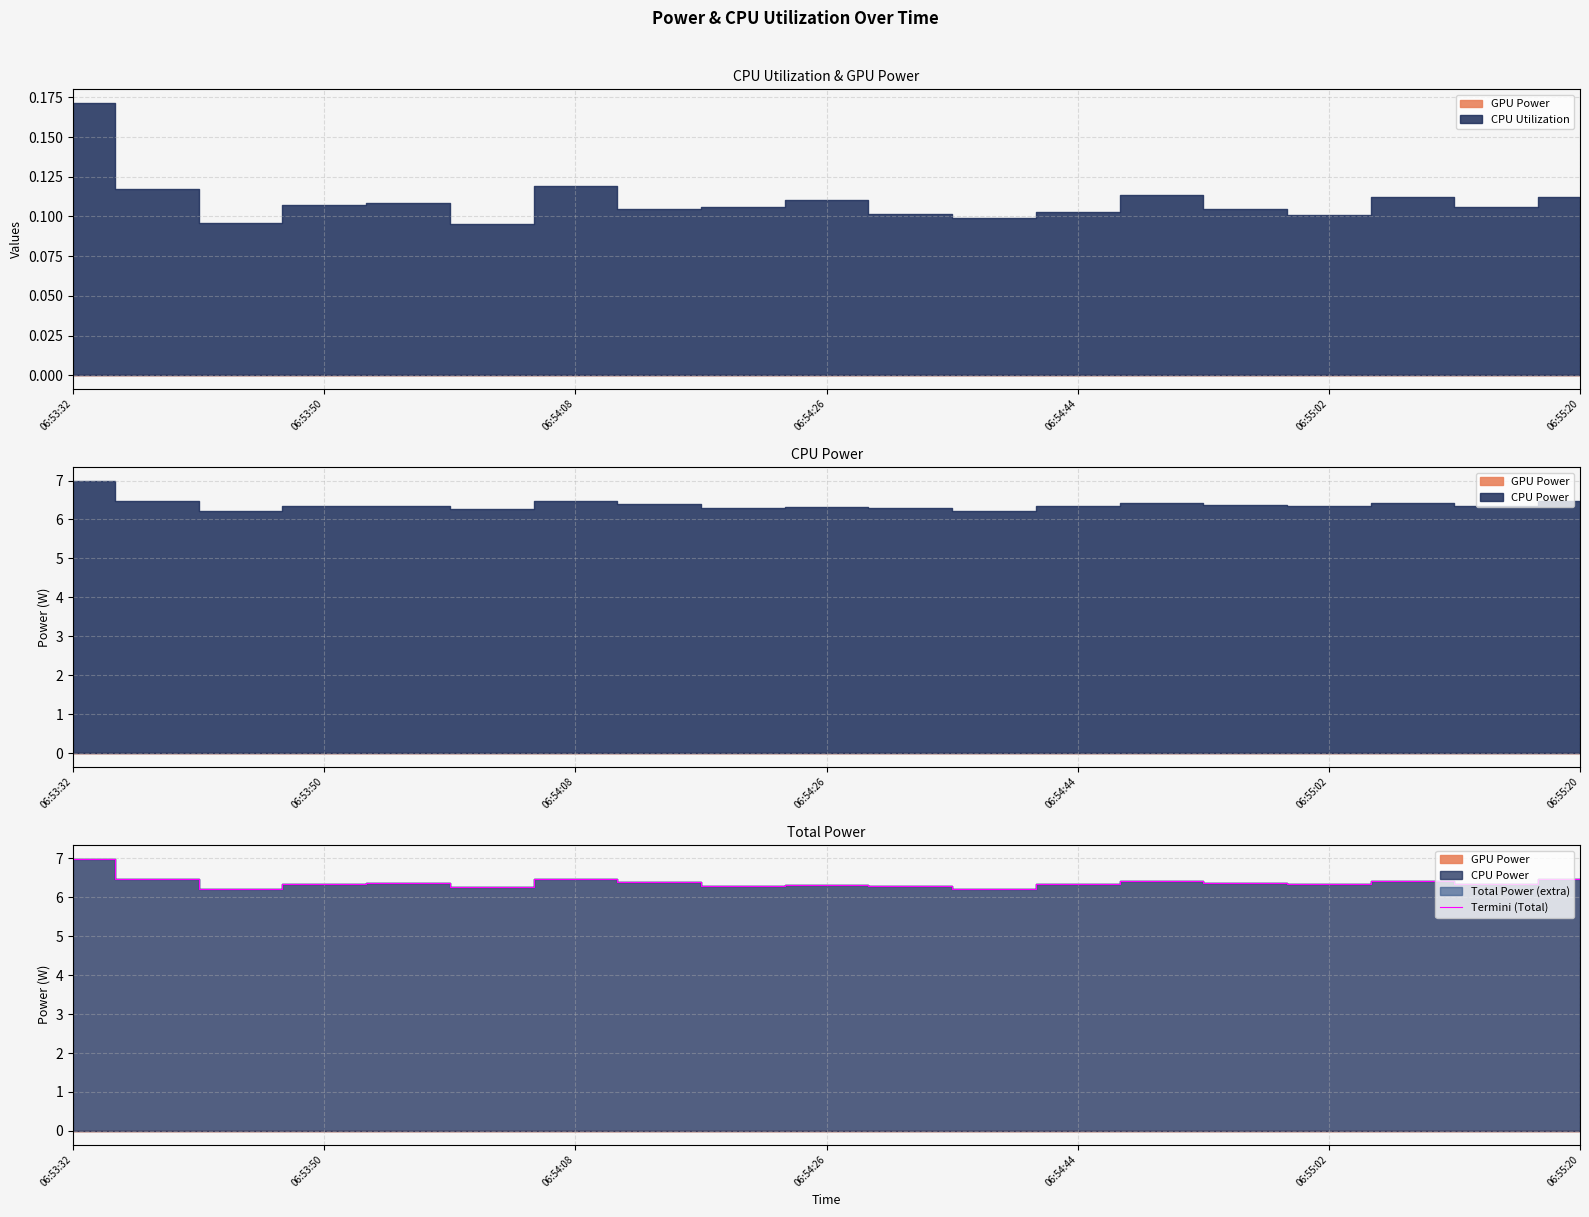

True or false: Termini (Total) has a value of 3.8 at 06:54:26.

False